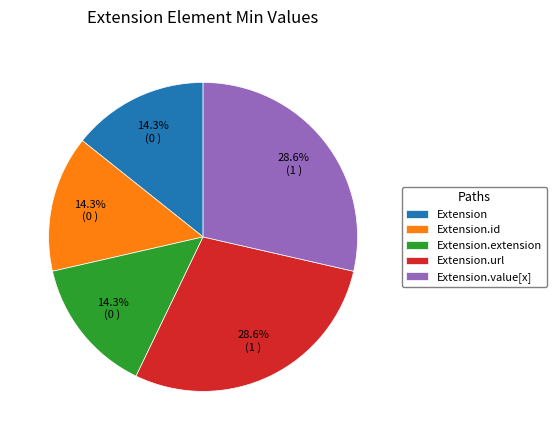

Is there a majority slice in this chart?

No